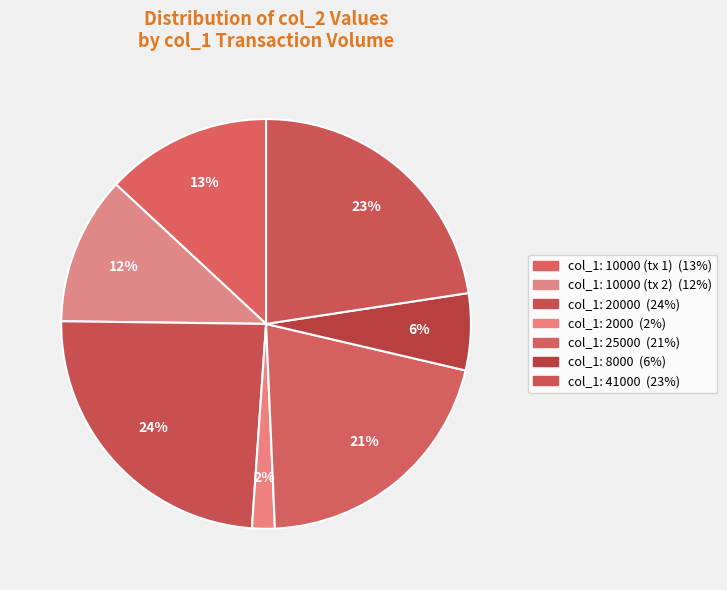

Count the number of slices in the pie.

7